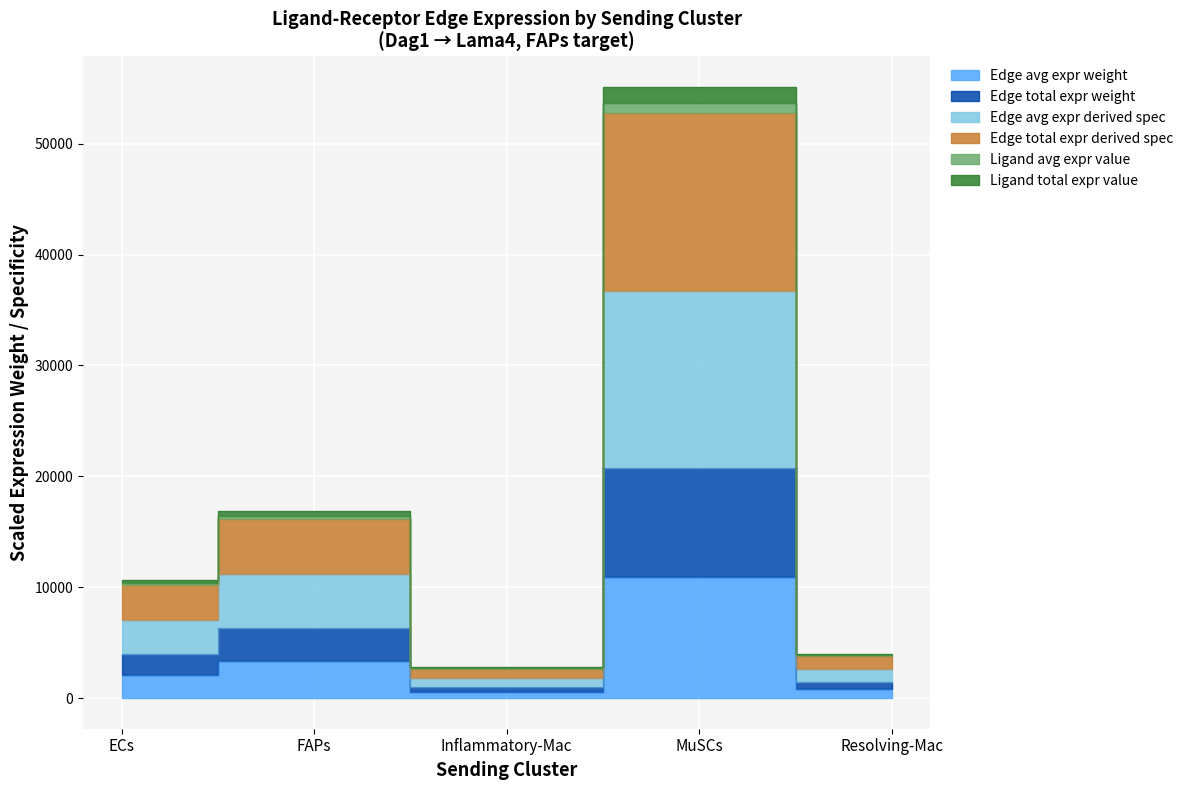

True or false: Edge total expr weight has more than 2 interior local peaks.

False